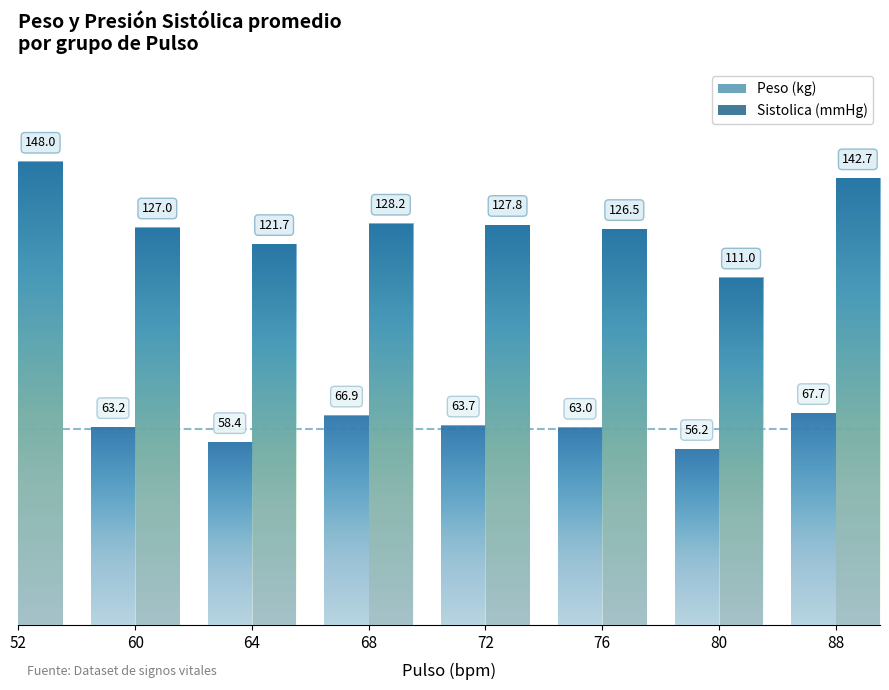

Reading left to right, extract all data points from this chart.

Peso (kg): 61.0	63.2	58.4	66.9	63.7	63.0	56.2	67.7
Sistolica (mmHg): 148.0	127.0	121.7	128.2	127.8	126.5	111.0	142.7